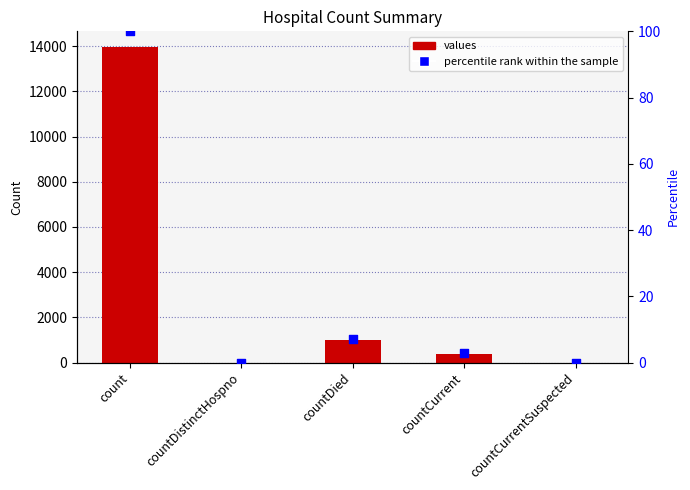

Is the value of values at countCurrentSuspected greater than the value of percentile rank within the sample at countCurrent?

No